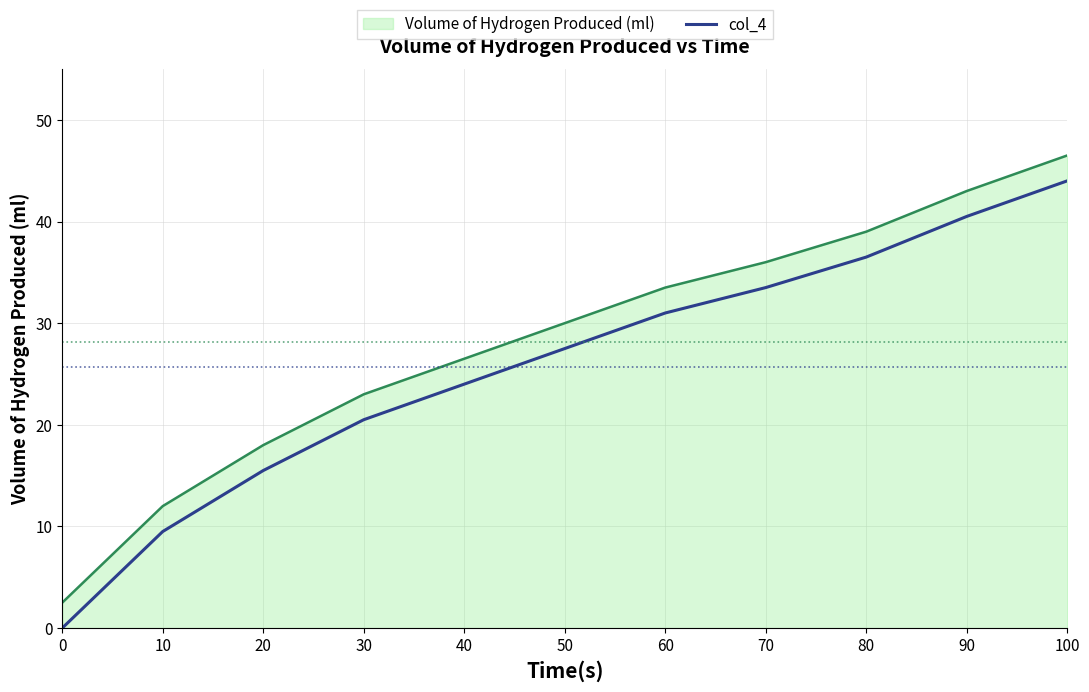

What is the difference between the highest and lowest values at 0?

2.5